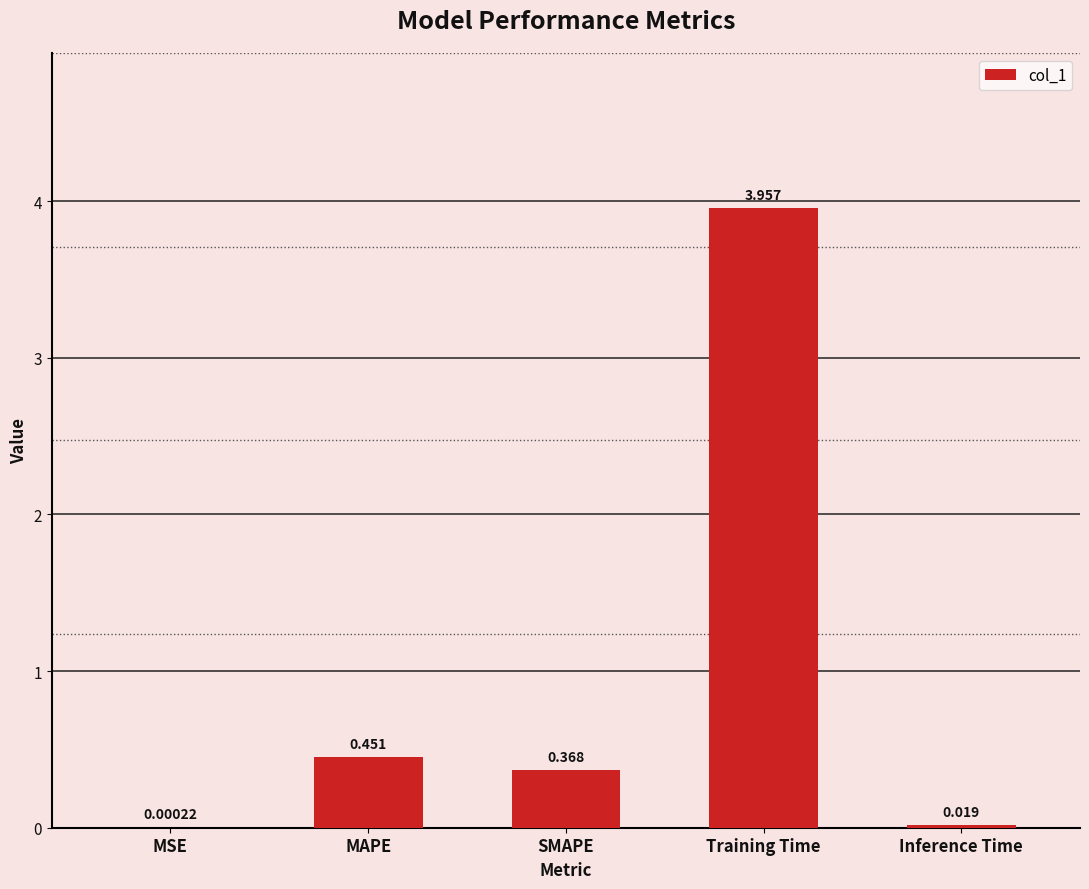

Are the bars grouped side by side (vs. stacked)?

No